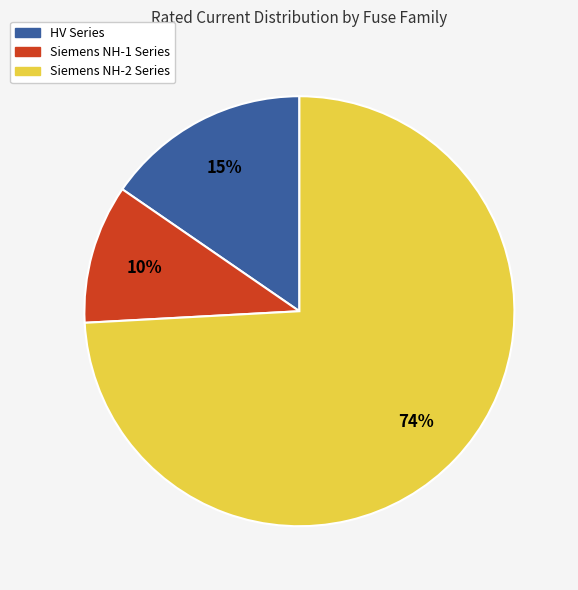

Does any single category account for the majority?

Yes